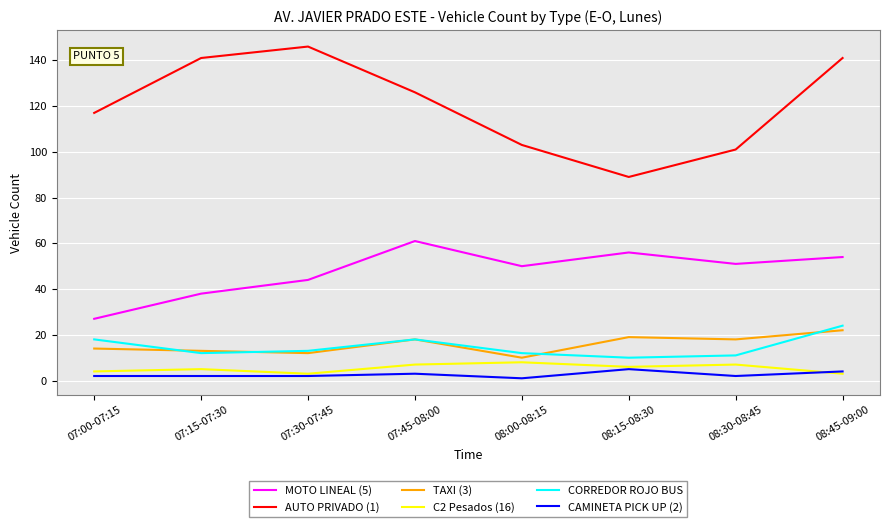

At how many categories does at least one series exceed 143?

1